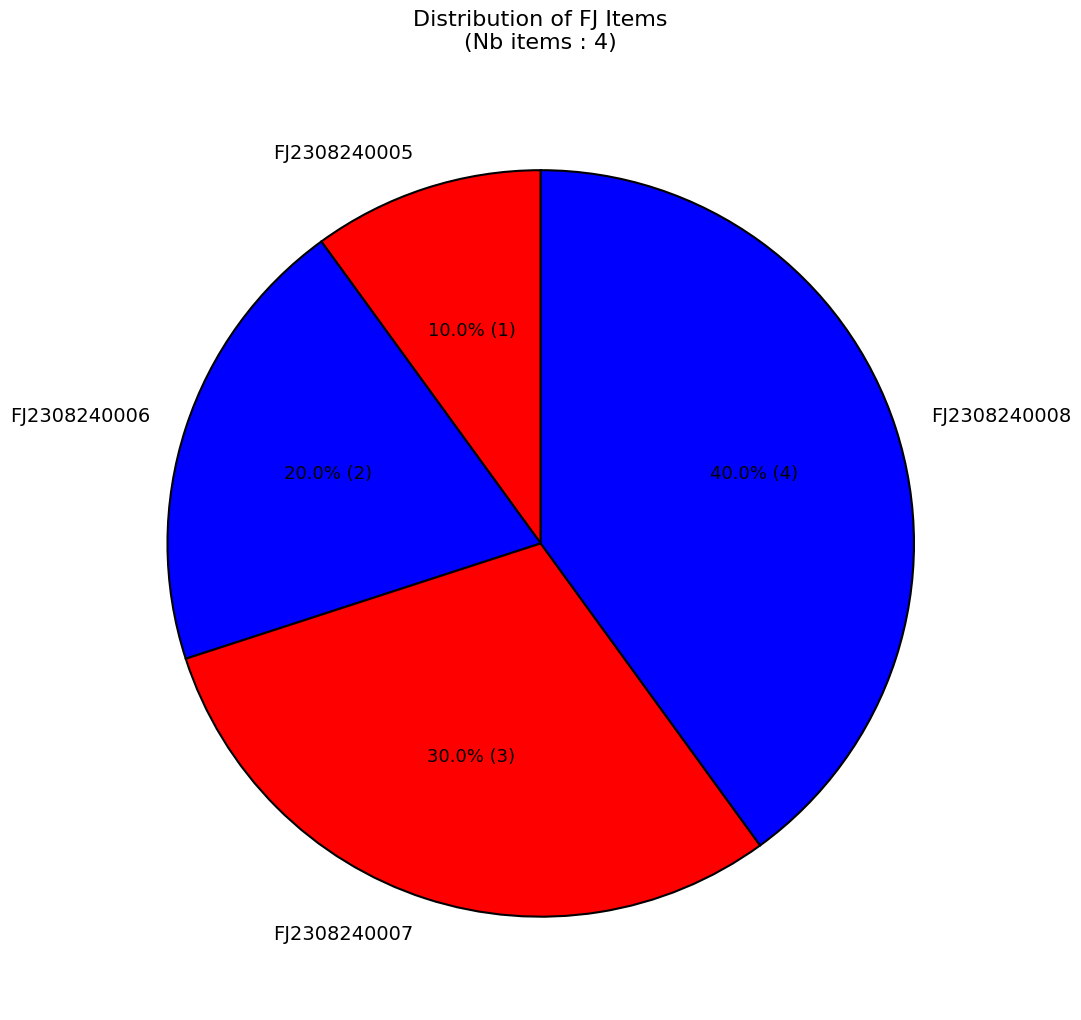

To the nearest percent, what portion does FJ2308240005 represent?

10%